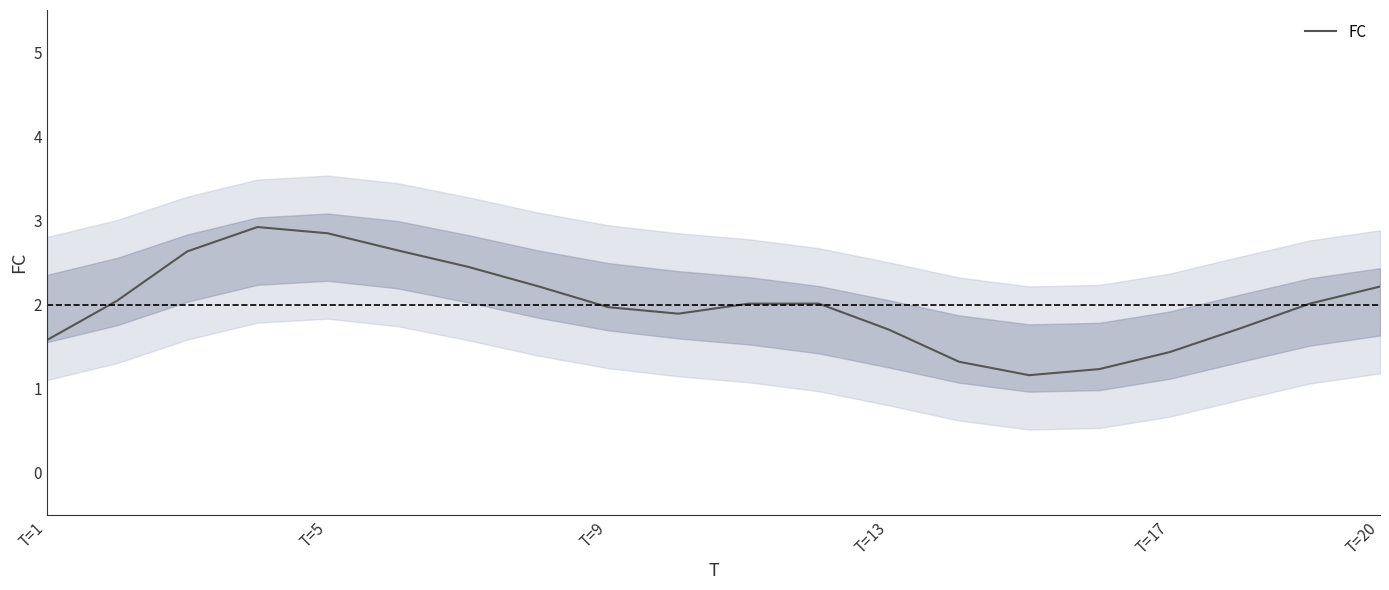

True or false: there are more than 2 points higher than both neighbors.

False